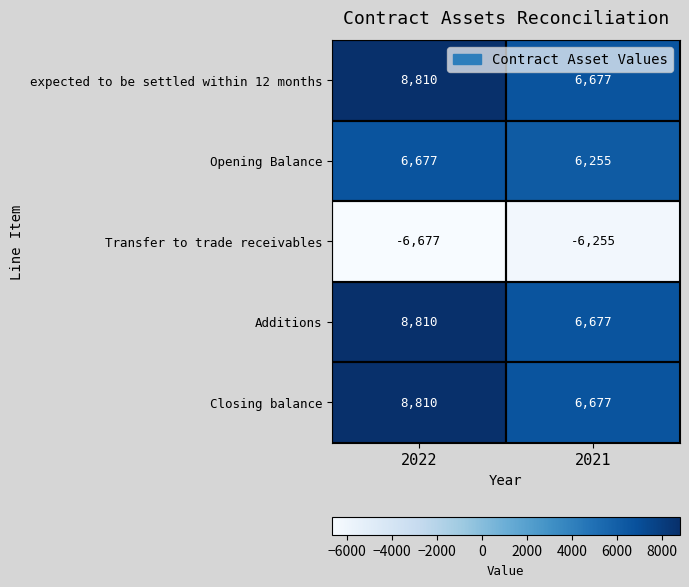

At how many categories does at least one series exceed 1407?

2